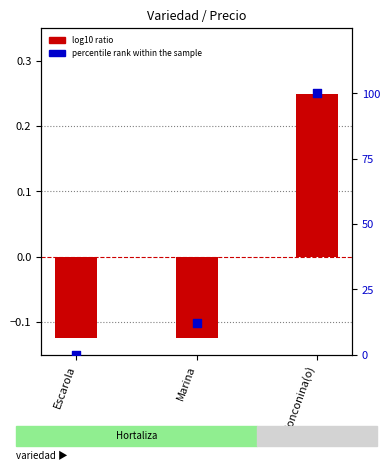

What is the total value across all series at Escarola?

-0.1